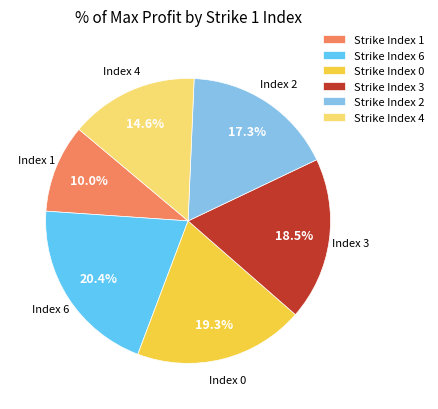

Which category has the biggest portion of the pie?

Strike Index 6